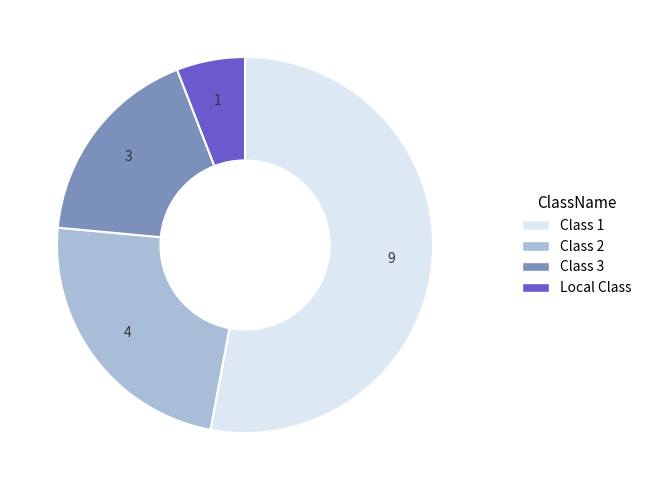

The Class 1 slice represents 53% of the pie. True or false?

True